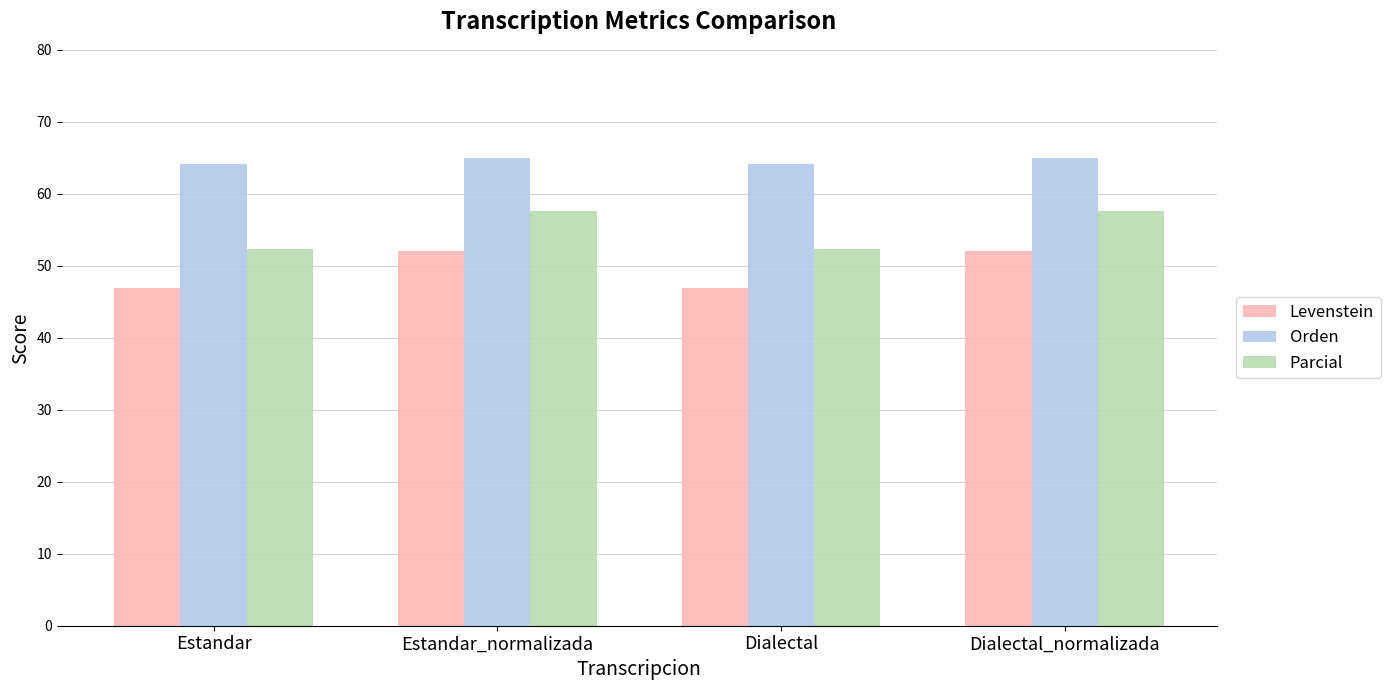

What is the highest value of the Orden series?

64.9